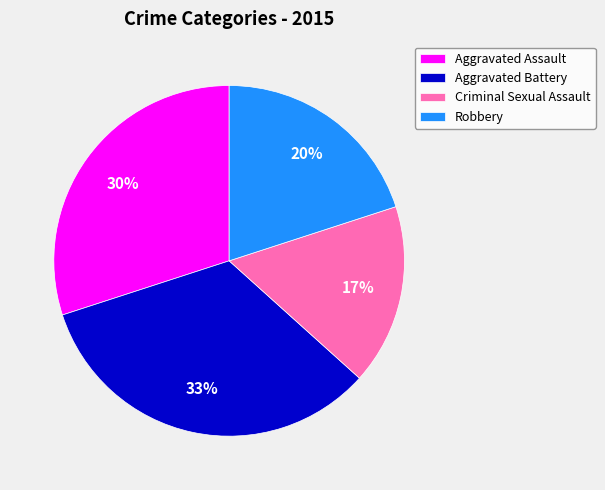

Rank the categories by value from highest to lowest.

Aggravated Battery, Aggravated Assault, Robbery, Criminal Sexual Assault